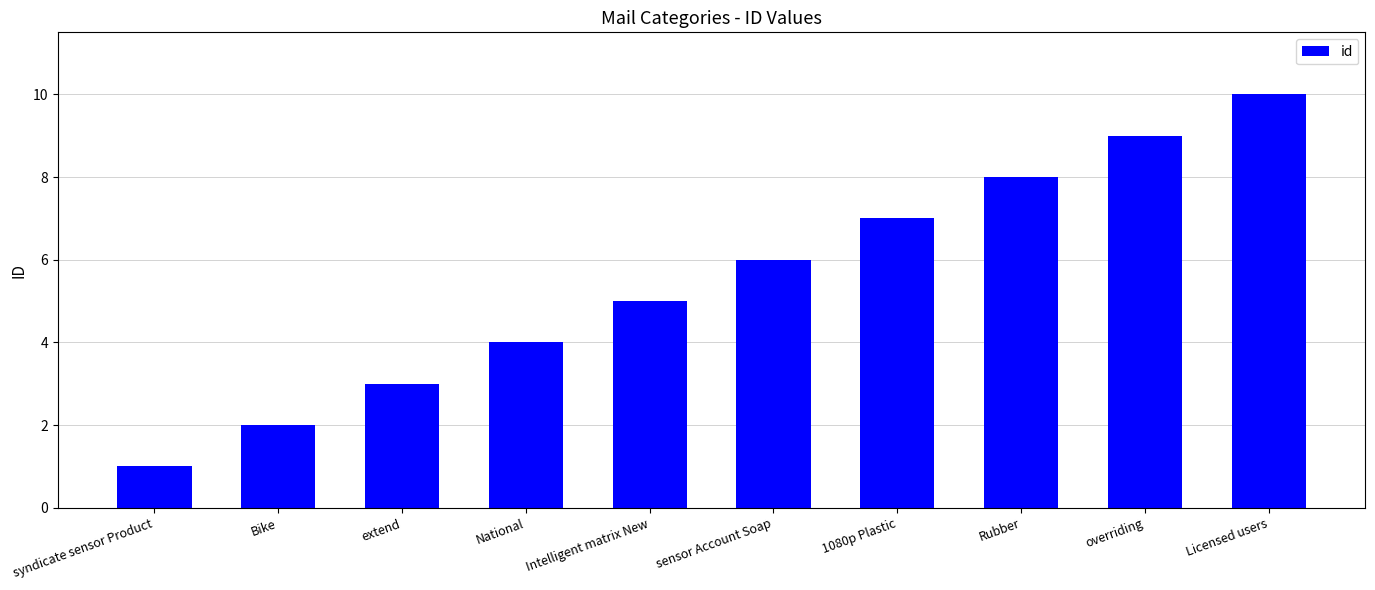

What position from the right is syndicate sensor Product?

10